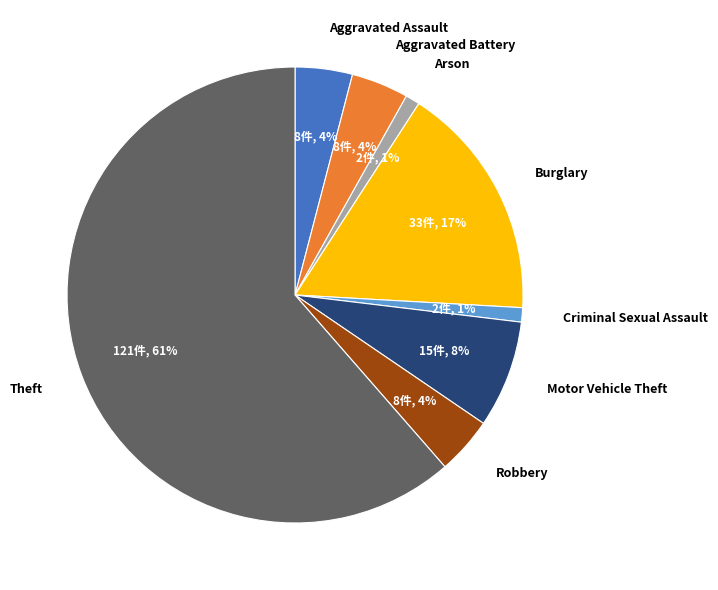

True or false: Motor Vehicle Theft accounts for 8% of the total.

True